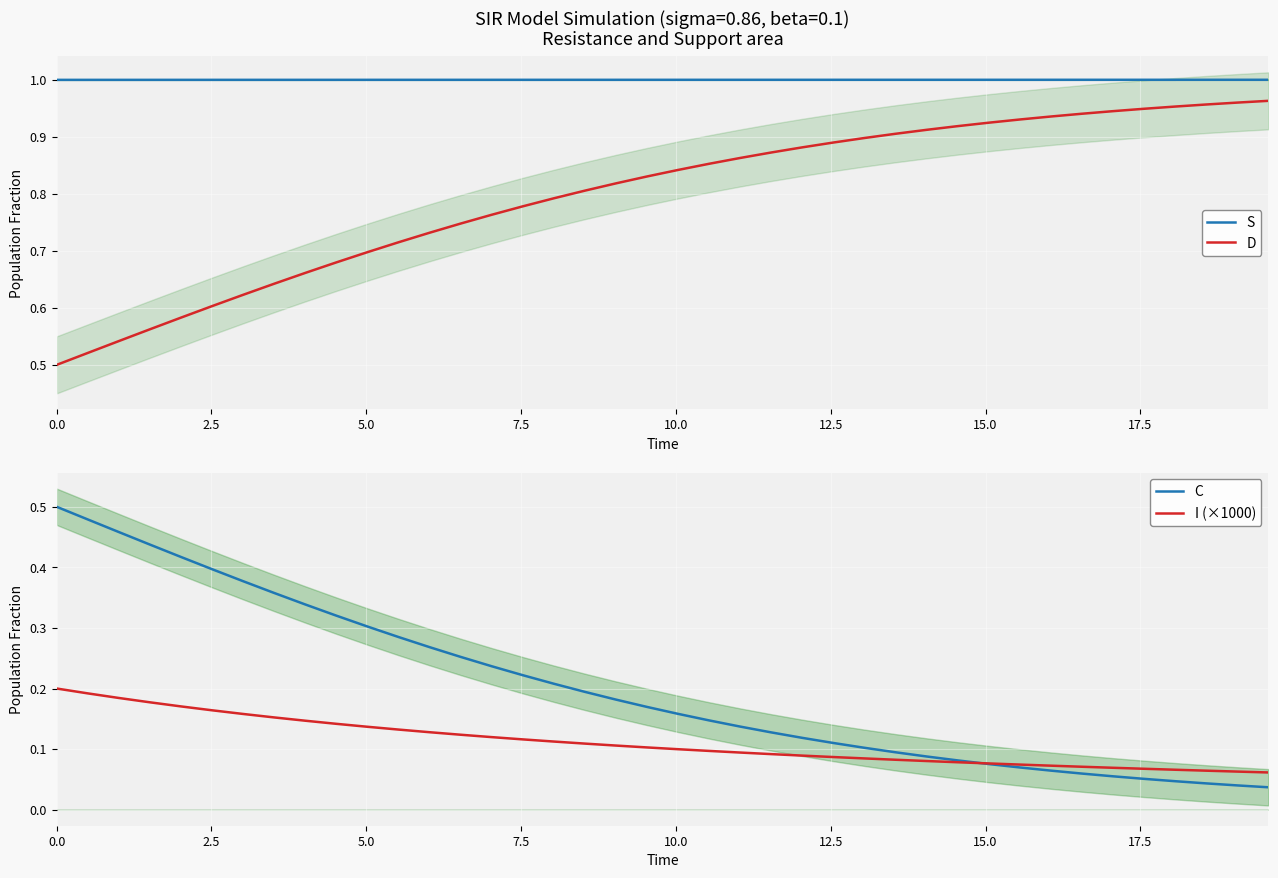

Reading left to right, extract all data points from this chart.

S: 1.0	1.0	1.0	1.0	1.0	1.0	1.0	1.0	1.0	1.0	1.0	1.0	1.0	1.0	1.0	1.0	1.0	1.0	1.0	1.0	1.0	1.0	1.0	1.0	1.0	1.0	1.0	1.0	1.0	1.0	1.0	1.0	1.0	1.0	1.0	1.0	1.0	1.0	1.0	1.0
D: 0.5	0.5	0.5	0.6	0.6	0.6	0.6	0.6	0.7	0.7	0.7	0.7	0.7	0.7	0.8	0.8	0.8	0.8	0.8	0.8	0.8	0.9	0.9	0.9	0.9	0.9	0.9	0.9	0.9	0.9	0.9	0.9	0.9	0.9	0.9	0.9	1.0	1.0	1.0	1.0
C: 0.5	0.5	0.5	0.4	0.4	0.4	0.4	0.4	0.3	0.3	0.3	0.3	0.3	0.3	0.2	0.2	0.2	0.2	0.2	0.2	0.2	0.1	0.1	0.1	0.1	0.1	0.1	0.1	0.1	0.1	0.1	0.1	0.1	0.1	0.1	0.1	0.0	0.0	0.0	0.0
I (×1000): 0.2	0.2	0.2	0.2	0.2	0.2	0.2	0.2	0.1	0.1	0.1	0.1	0.1	0.1	0.1	0.1	0.1	0.1	0.1	0.1	0.1	0.1	0.1	0.1	0.1	0.1	0.1	0.1	0.1	0.1	0.1	0.1	0.1	0.1	0.1	0.1	0.1	0.1	0.1	0.1